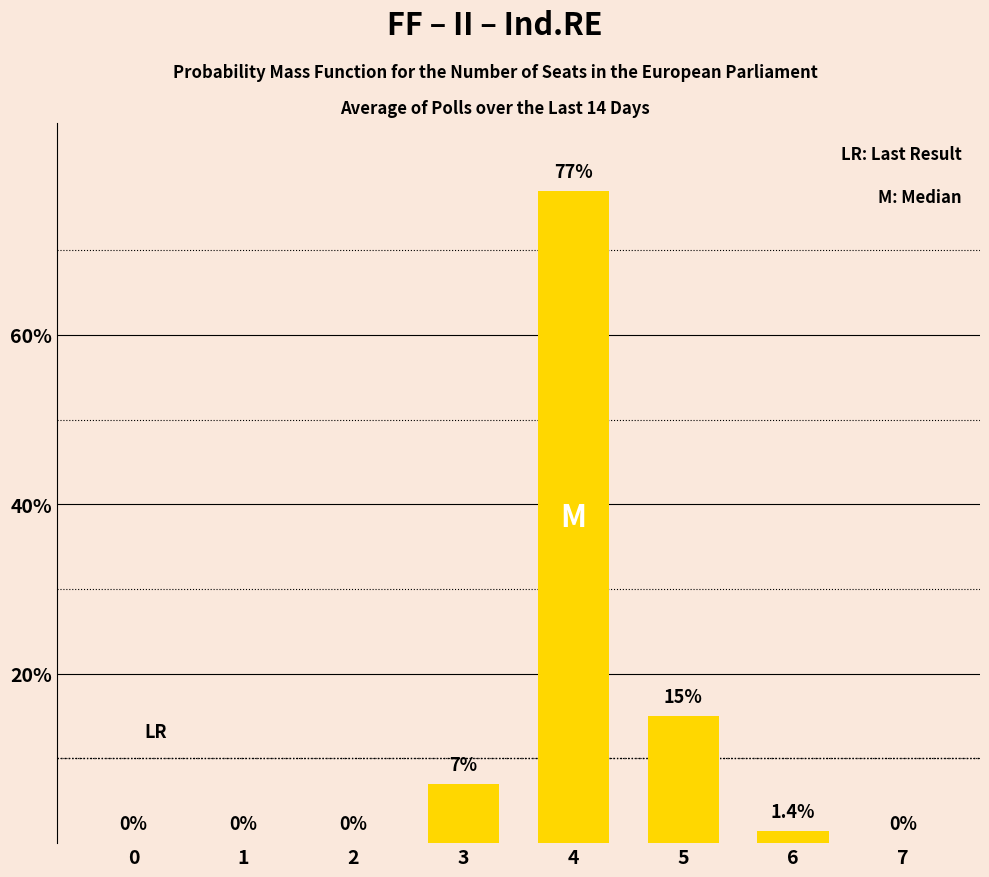

The chart shows a value of 21.5 at 5. True or false?

False